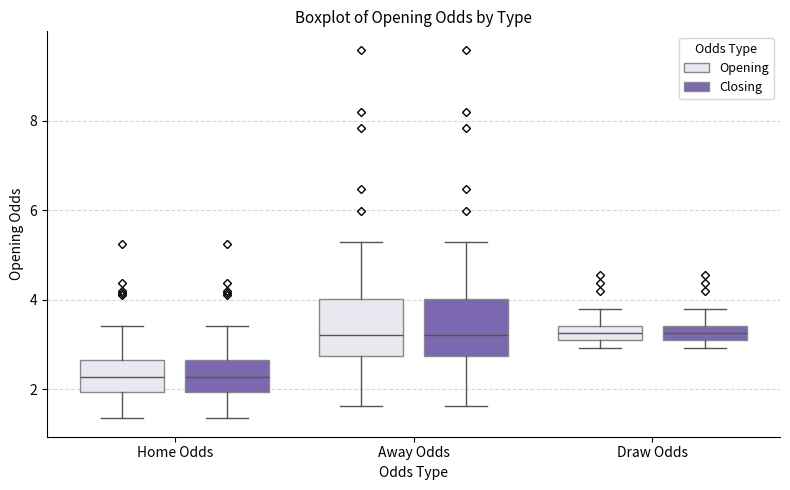

Reading left to right, transcribe this box plot: for each box, give where its median line is, the range the box spans, and where its two whiskers end, as read against the y-axis. The values are not printed on the chart, so give them approximately, as read against the axis.

Home Odds (Opening): median 2.2, box 2.0 to 2.6, whiskers 1.4 to 3.4
Home Odds (Closing): median 2.2, box 2.0 to 2.6, whiskers 1.4 to 3.4
Away Odds (Opening): median 3.2, box 2.8 to 4.0, whiskers 1.6 to 5.2
Away Odds (Closing): median 3.2, box 2.8 to 4.0, whiskers 1.6 to 5.2
Draw Odds (Opening): median 3.2, box 3.0 to 3.4, whiskers 3.0 (below the box's lower edge) to 3.8
Draw Odds (Closing): median 3.2, box 3.0 to 3.4, whiskers 3.0 (below the box's lower edge) to 3.8